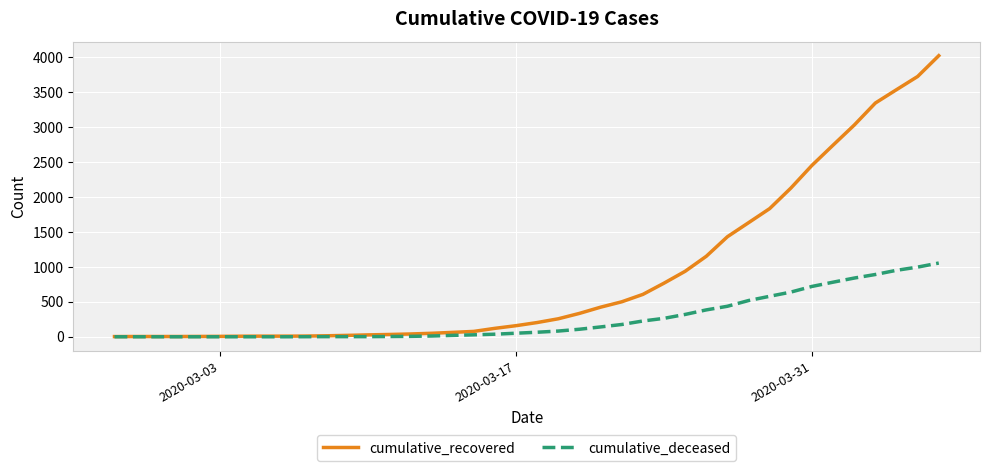

Which series has the widest spread of values?

cumulative_recovered